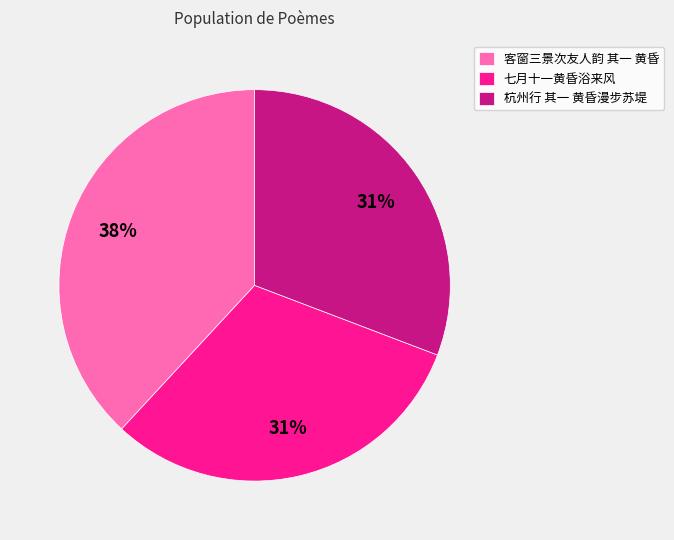

Between 客窗三景次友人韵 其一 黄昏 and 七月十一黄昏浴来风, which is larger?

客窗三景次友人韵 其一 黄昏